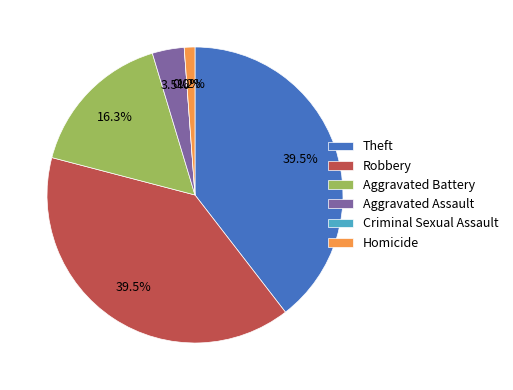

How many slices are in this pie chart?

6